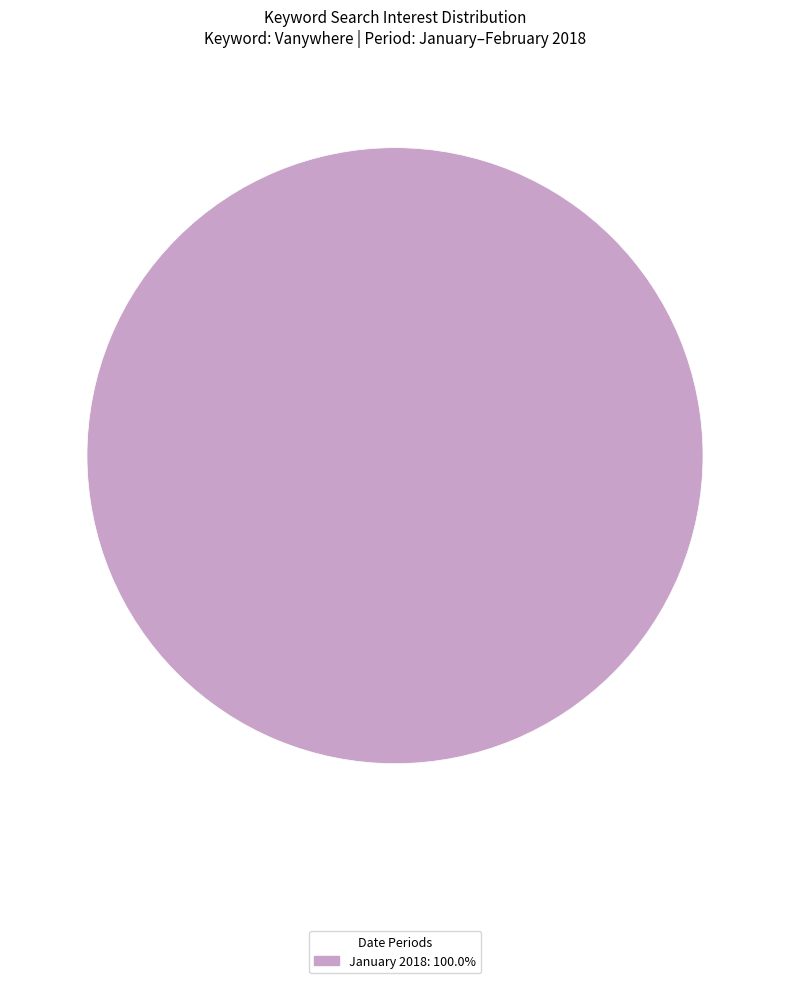

How many slices are in this pie chart?

1